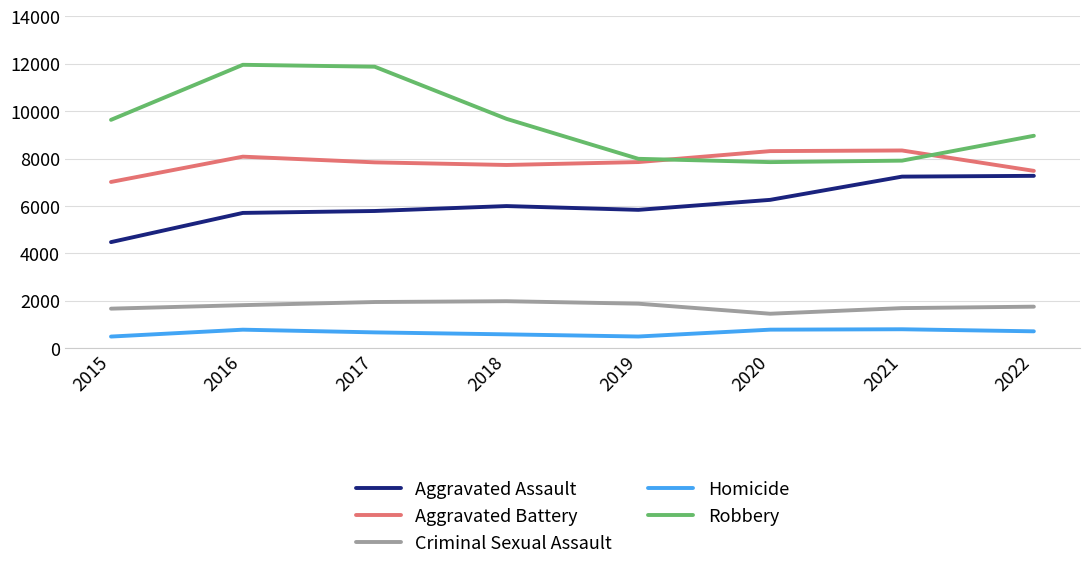

At which label is Robbery closest to 9907?

2018